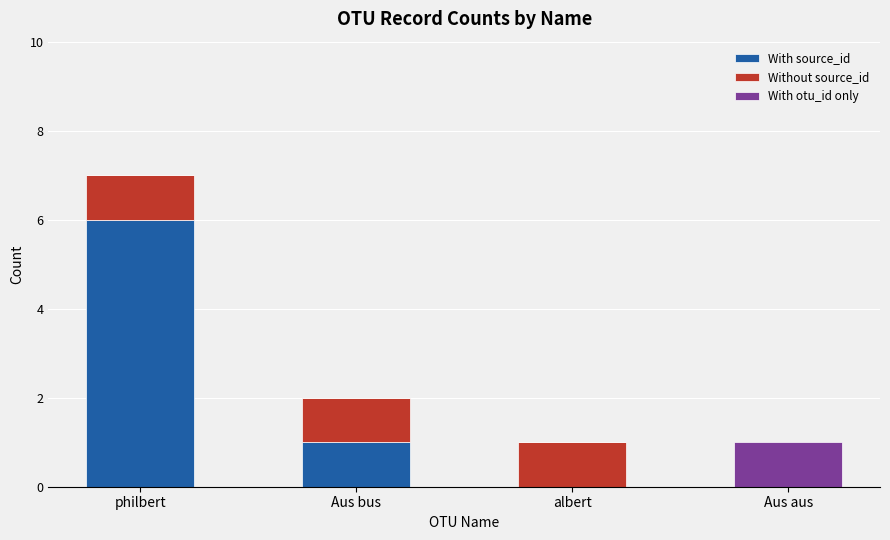

How many data points does each series have?

4